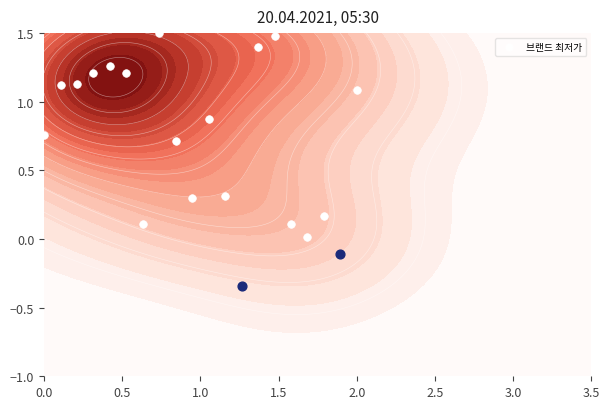

Count the number of categories in the chart.

20